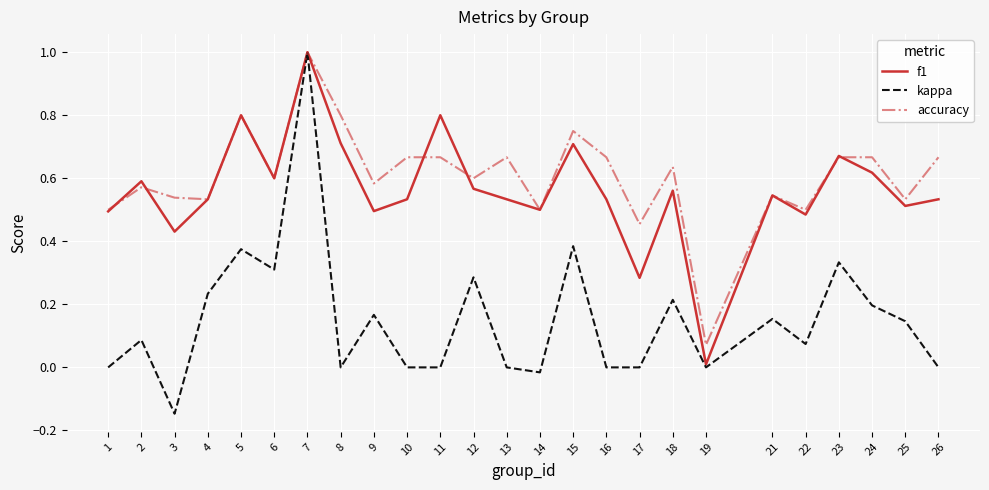

The f1 series shows 0.6 at 24. True or false?

True